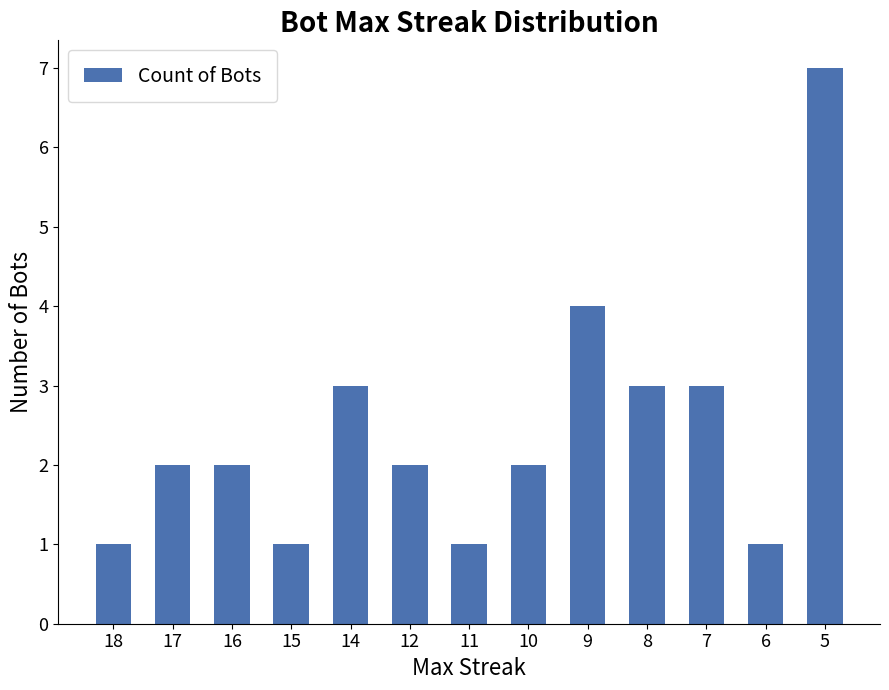

What is the change in value from 16 to 8?

+1